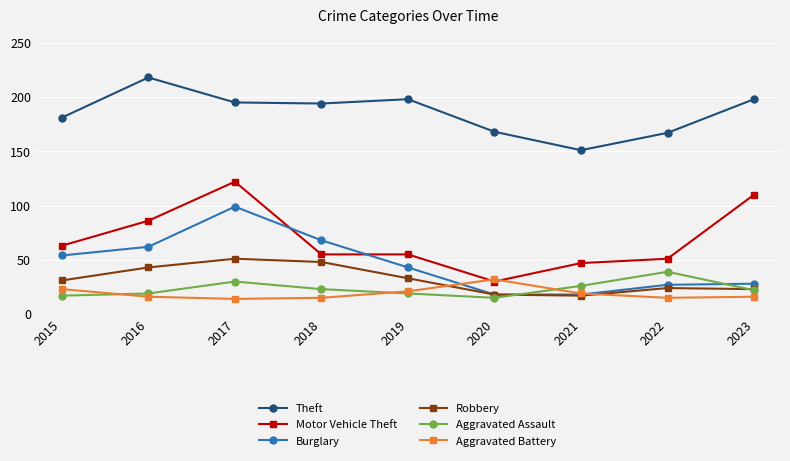

Is it true that Aggravated Battery equals 24 at 2018?

False